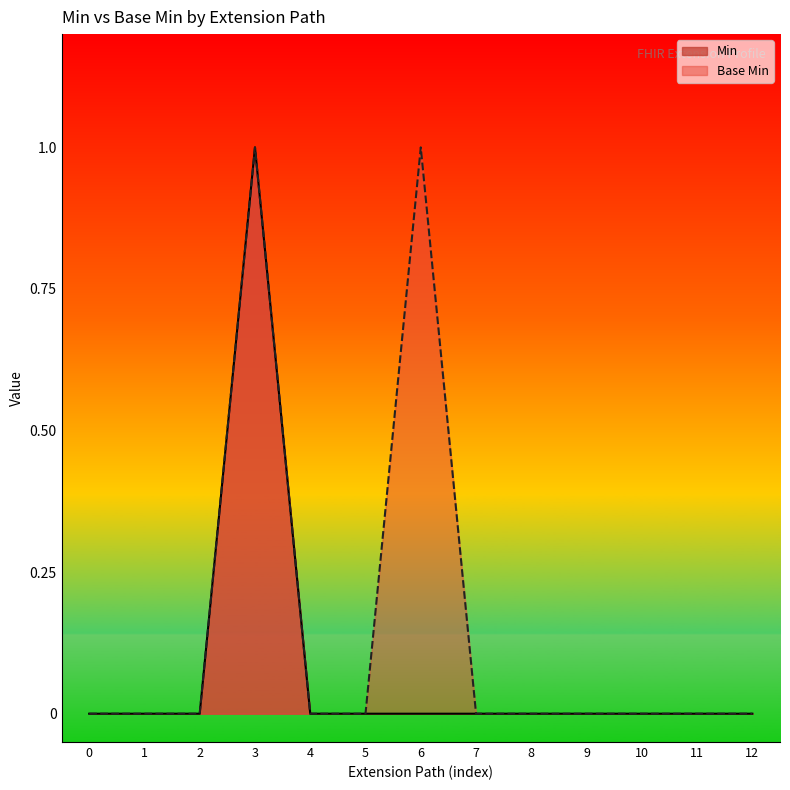

Which series has the largest total across all categories?

Base Min